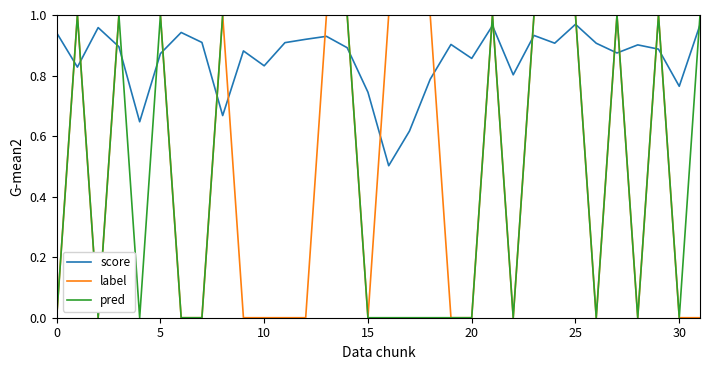

How many times do score and label cross each other?

18